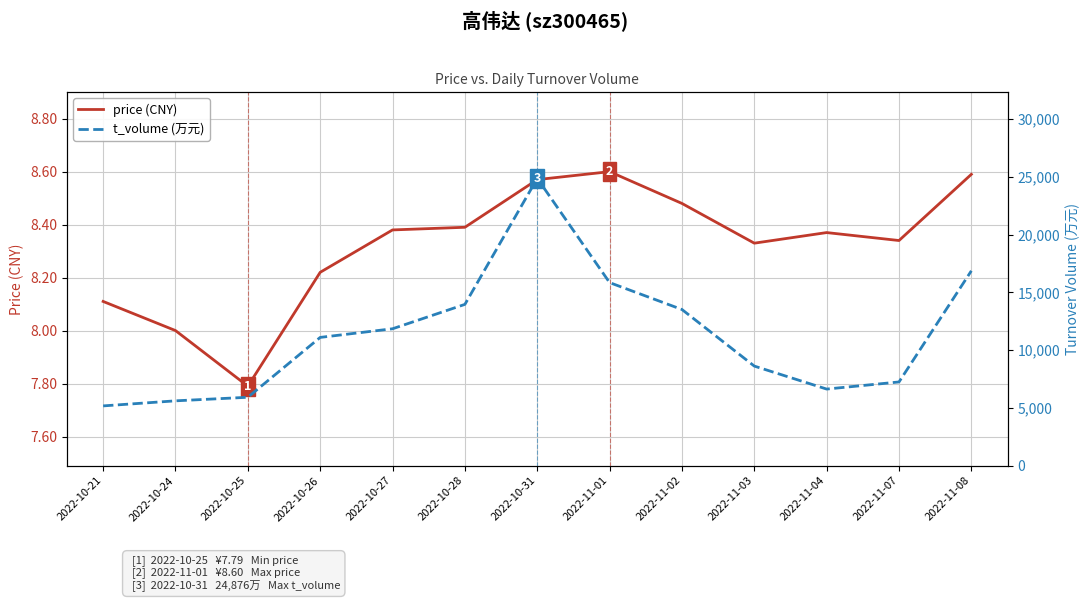

True or false: price (CNY) and t_volume (万元) cross at least once.

False